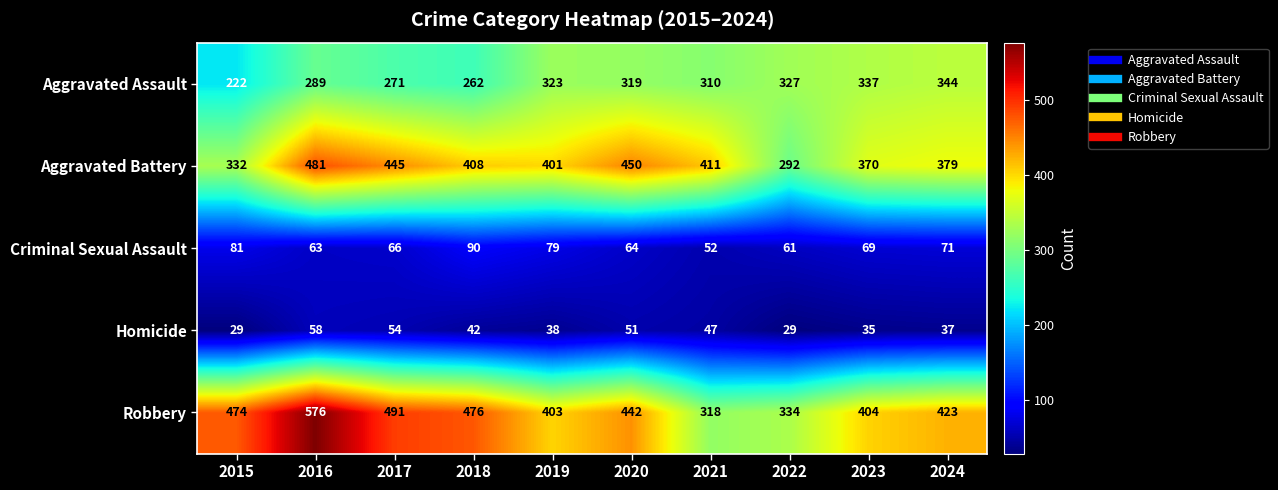

The Aggravated Assault series shows 271 at 2017. True or false?

True